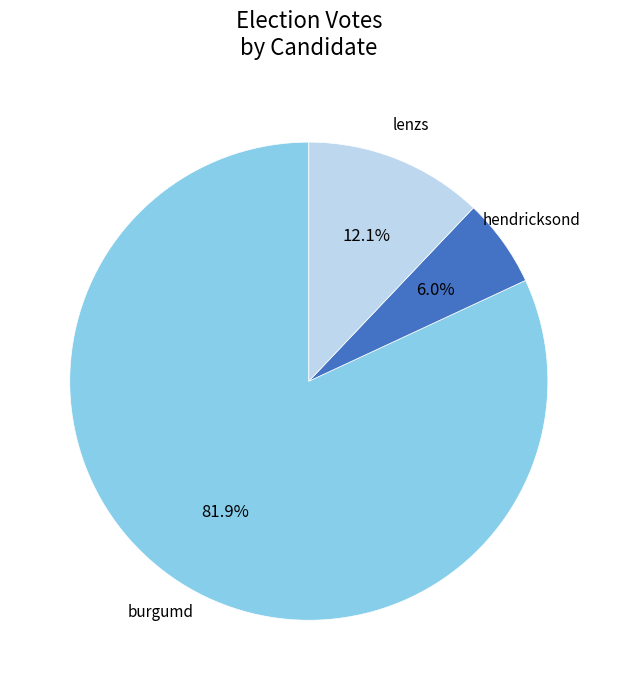

What is the largest slice in the pie chart?

burgumd